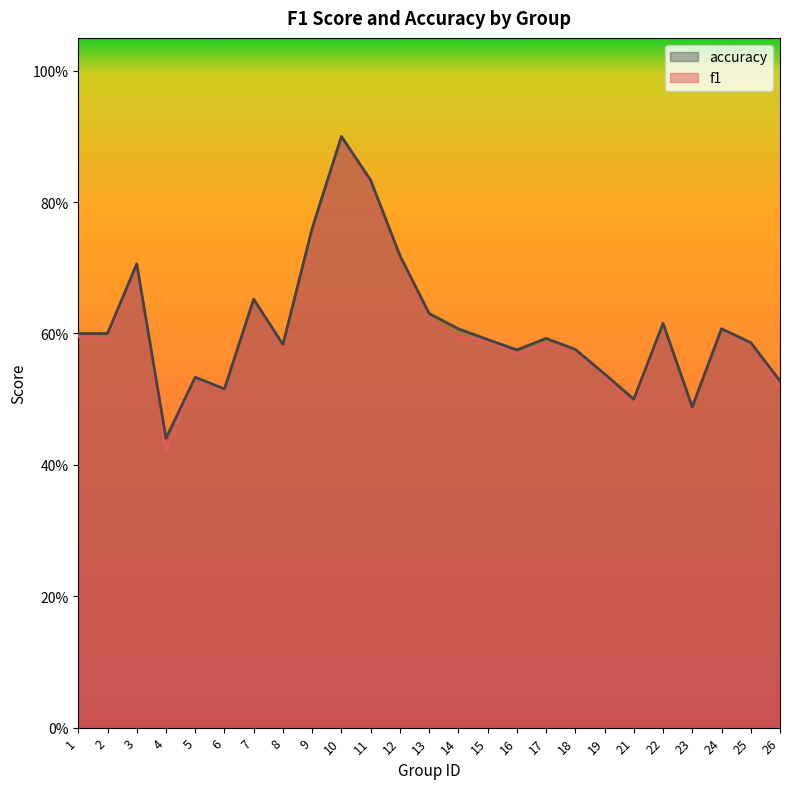

What is the value of the f1 point at the 8th from the left?

0.6